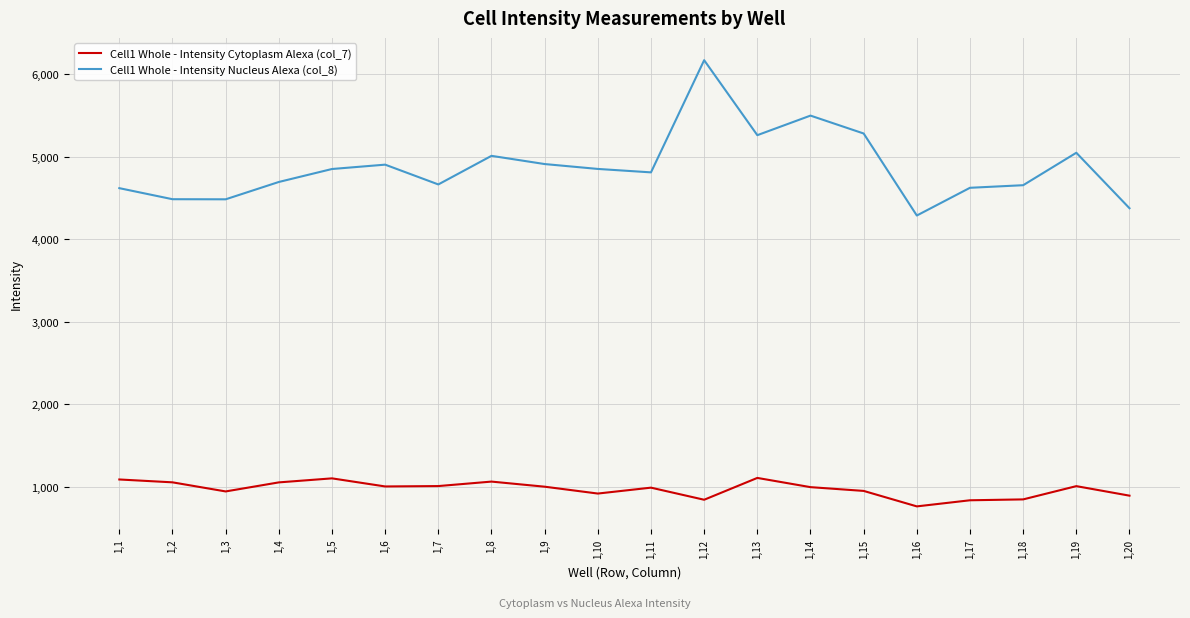

At 1,19, list the series in order from largest to smallest.

Cell1 Whole - Intensity Nucleus Alexa (col_8), Cell1 Whole - Intensity Cytoplasm Alexa (col_7)